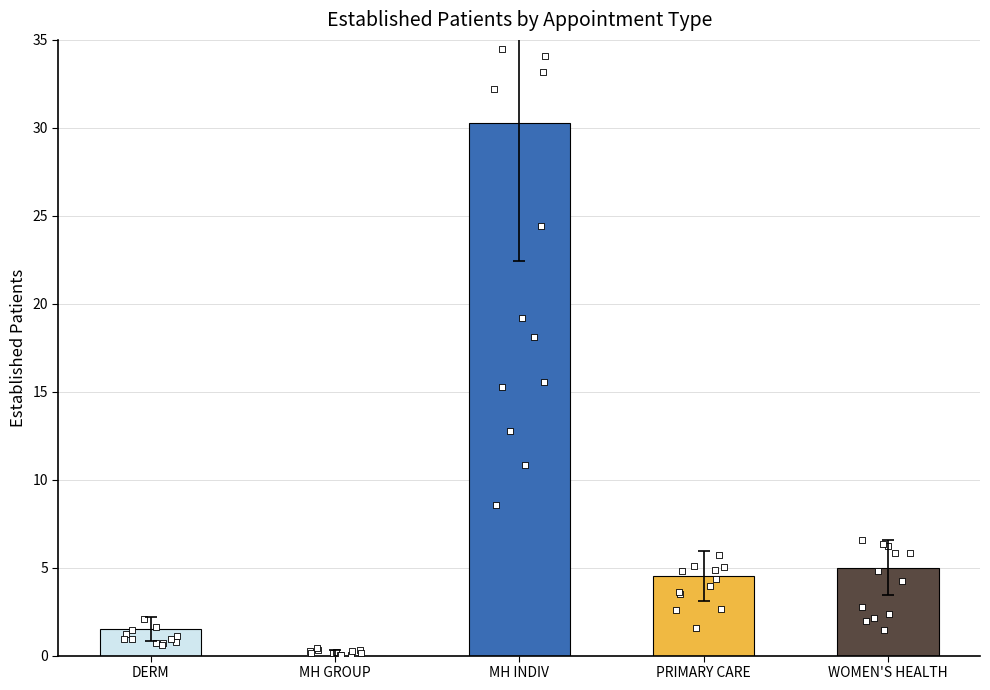

Which has a higher value, MENTAL HEALTH GROUP or PRIMARY CARE?

PRIMARY CARE